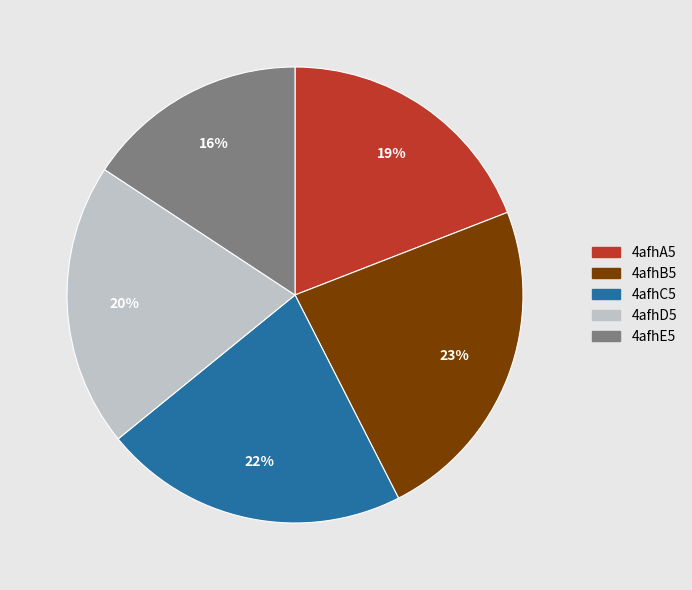

What percentage is the 4afhB5 slice, to the nearest percent?

23%